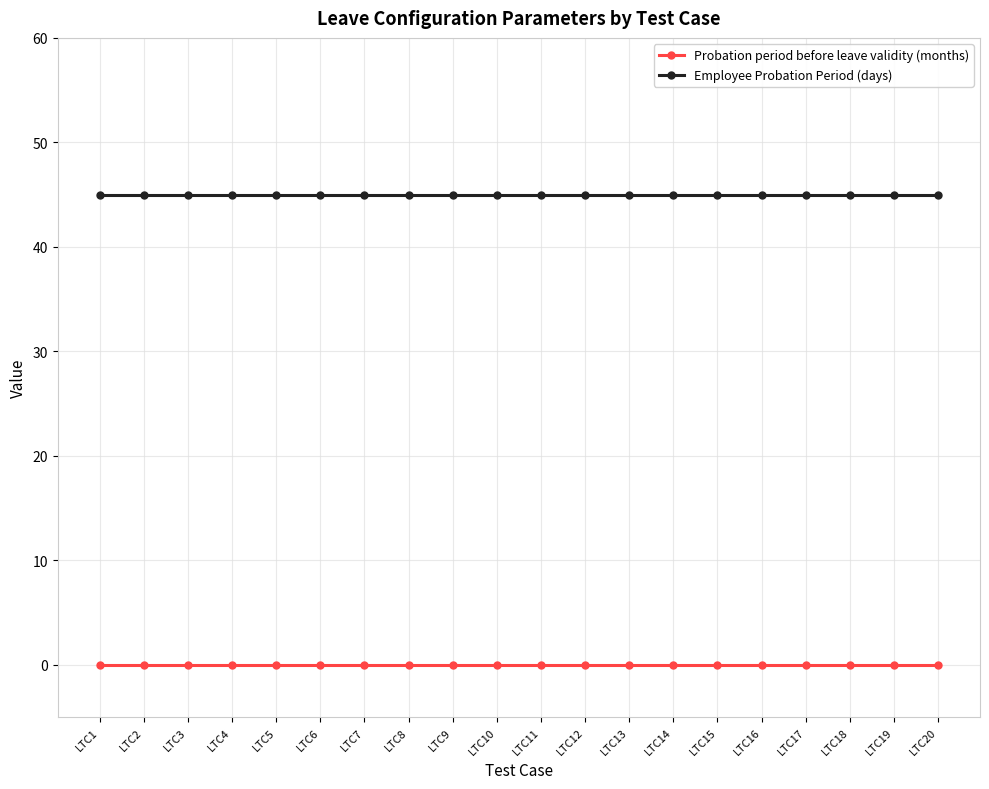

Reading left to right, transcribe all the data shown in this chart.

Probation period before leave validity (months): LTC1=0	LTC2=0	LTC3=0	LTC4=0	LTC5=0	LTC6=0	LTC7=0	LTC8=0	LTC9=0	LTC10=0	LTC11=0	LTC12=0	LTC13=0	LTC14=0	LTC15=0	LTC16=0	LTC17=0	LTC18=0	LTC19=0	LTC20=0
Employee Probation Period (days): LTC1=45	LTC2=45	LTC3=45	LTC4=45	LTC5=45	LTC6=45	LTC7=45	LTC8=45	LTC9=45	LTC10=45	LTC11=45	LTC12=45	LTC13=45	LTC14=45	LTC15=45	LTC16=45	LTC17=45	LTC18=45	LTC19=45	LTC20=45